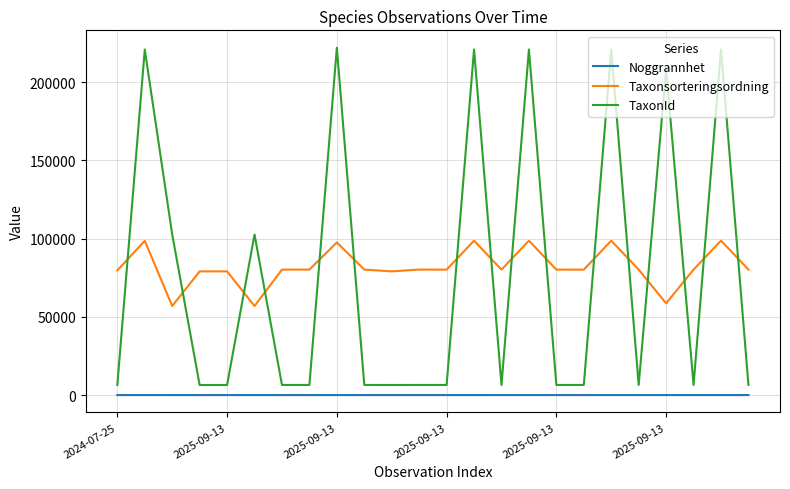

How many categories are shown in the chart?

24